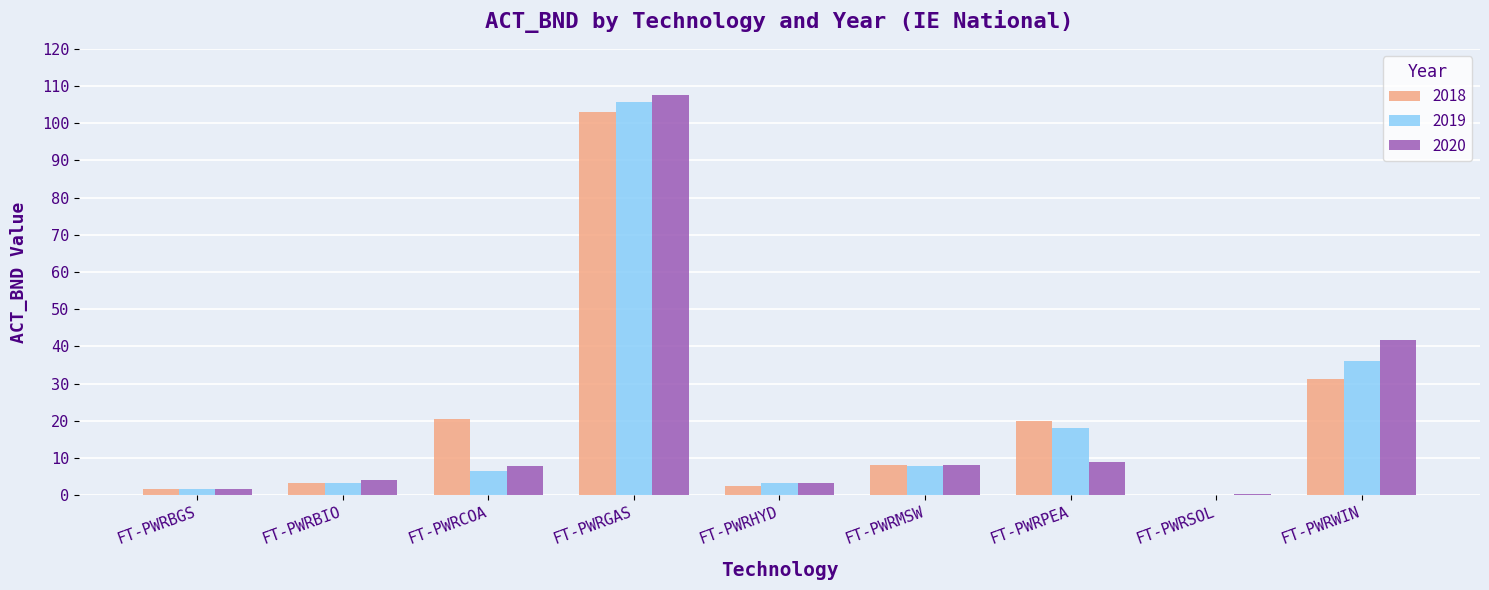

The 2019 series shows 6.4 at FT-PWRCOA. True or false?

True